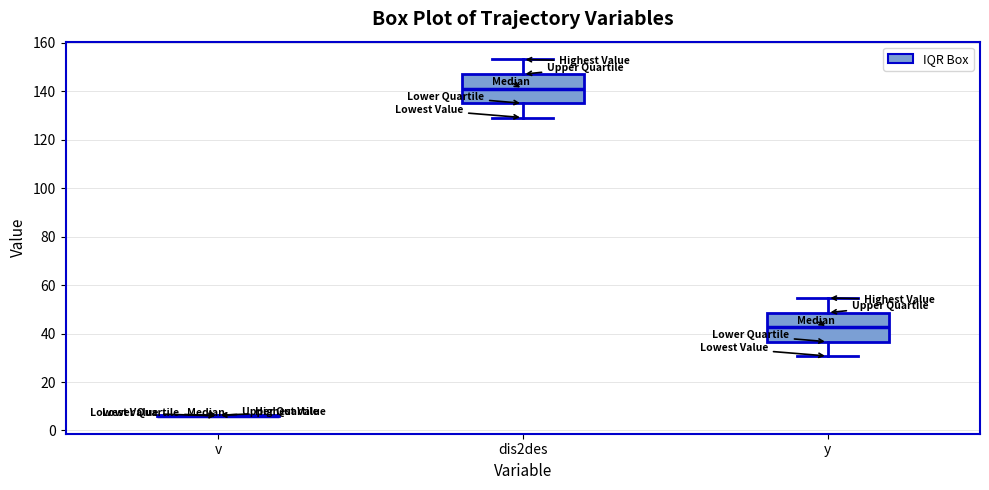

Reading left to right, transcribe this box plot: for each box, give where its median line is, the range the box spans, and where its two whiskers end, as read against the y-axis. The values are not printed on the chart, so give them approximately, as read against the axis.

v: box collapsed to a line at 6, whiskers 6 to 6
dis2des: median 142, box 136 to 148, whiskers 130 to 154
y: median 42, box 36 to 48, whiskers 30 to 54